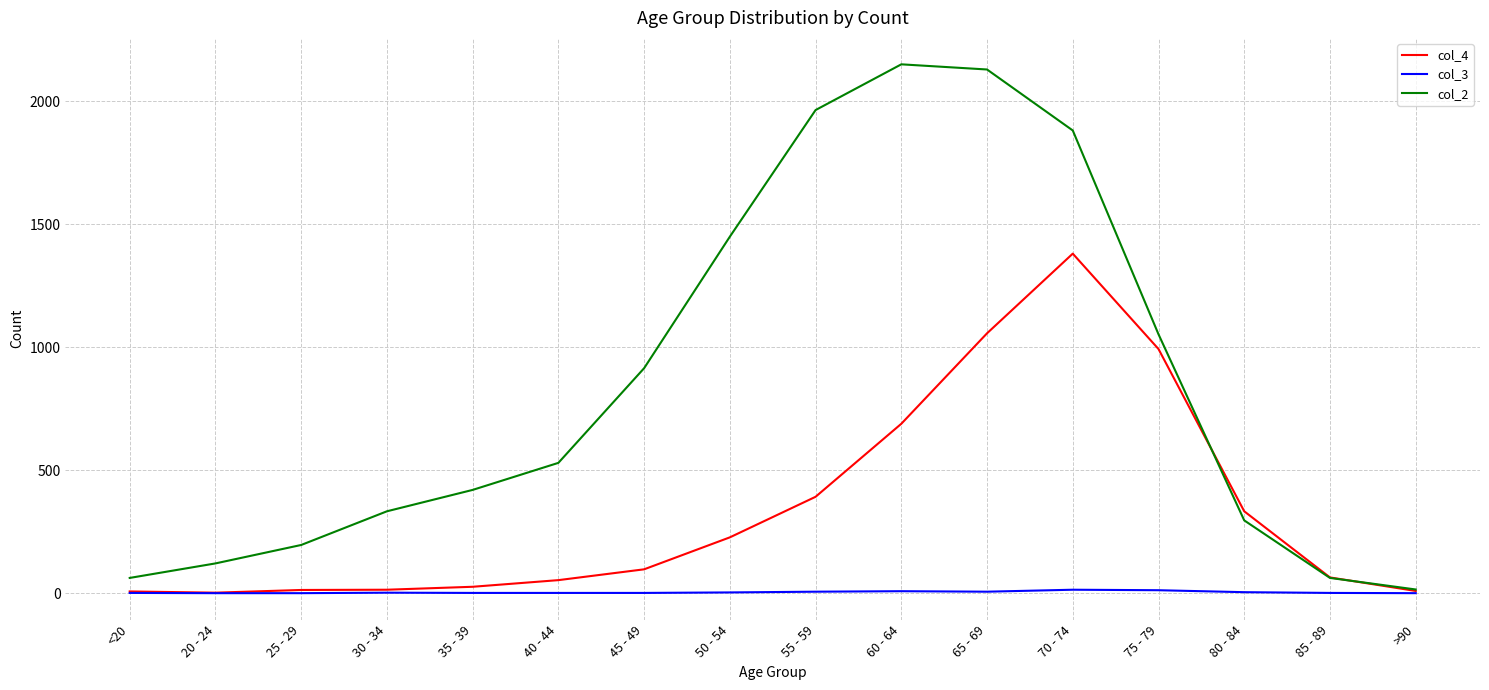

How many series are shown in this chart?

3